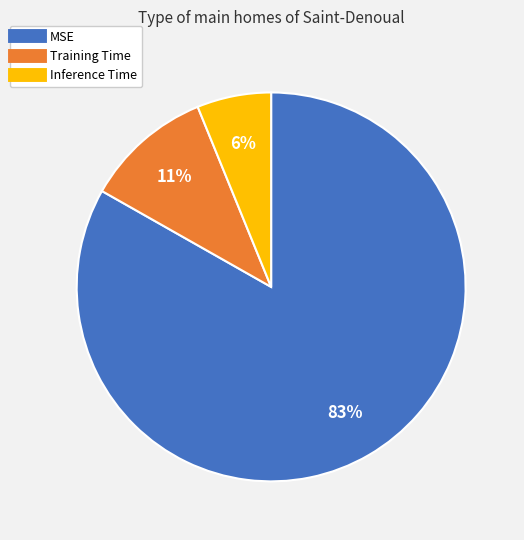

Between MSE and Inference Time, which is larger?

MSE